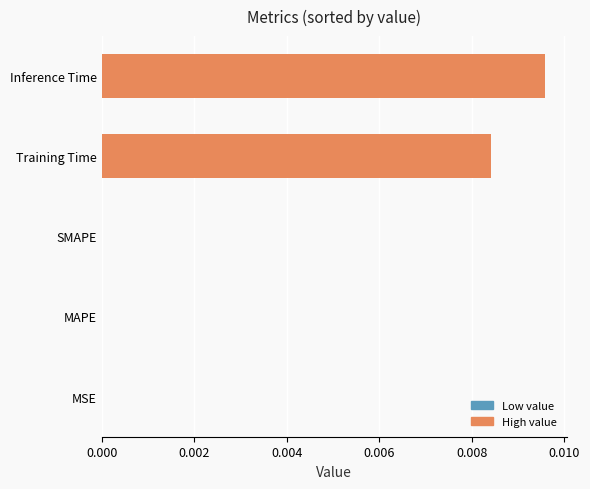

Between Training Time and MSE, which is larger?

Training Time